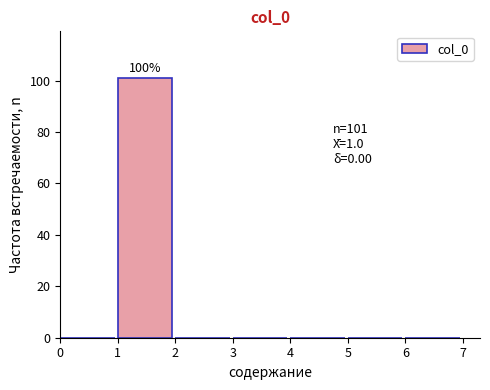

Over which range of the x-axis is the bar tallest?

1 to 2